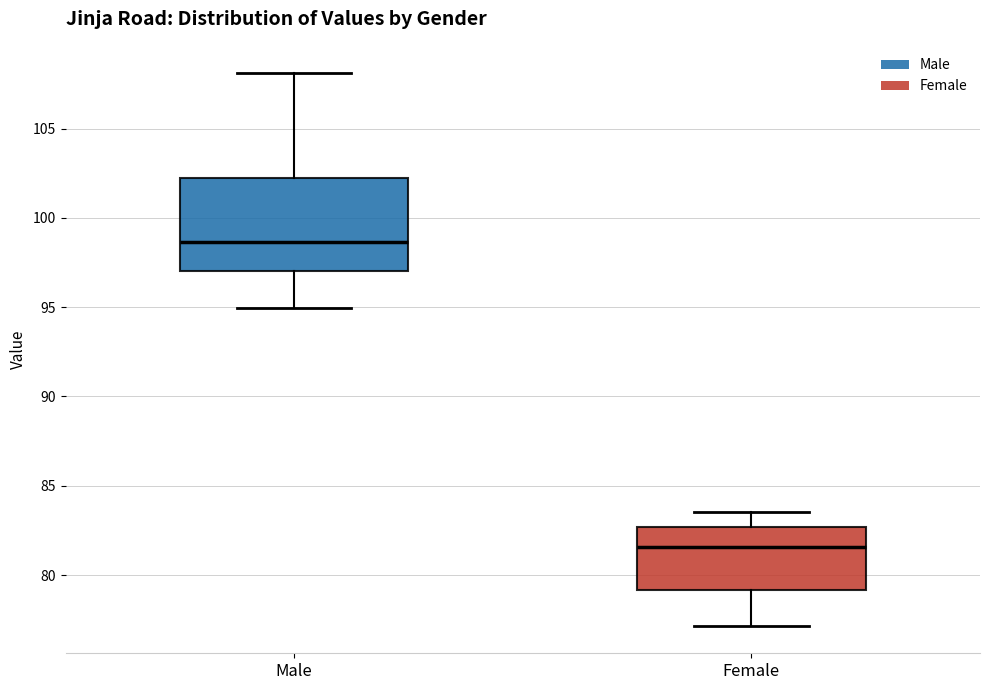

Reading left to right, read every box against the y-axis: the position of its median line, the range the box covers, and the ends of its whiskers. The values are not printed on the chart, so give them approximately, as read against the axis.

Male: median 98.5, box 97.0 to 102.5, whiskers 95.0 to 108.0
Female: median 81.5, box 79.0 to 82.5, whiskers 77.0 to 83.5